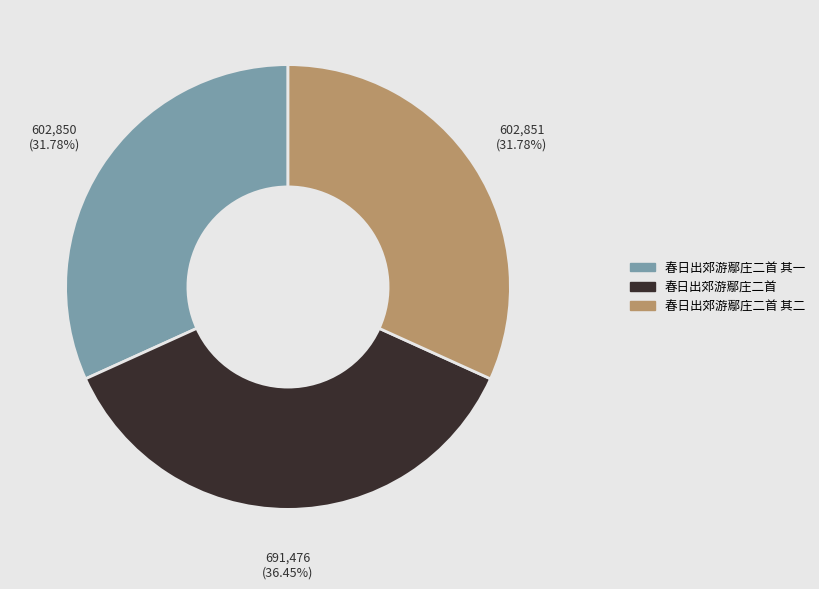

Do 春日出郊游鄢庄二首 and 春日出郊游鄢庄二首 其二 together represent more than half of the pie?

Yes